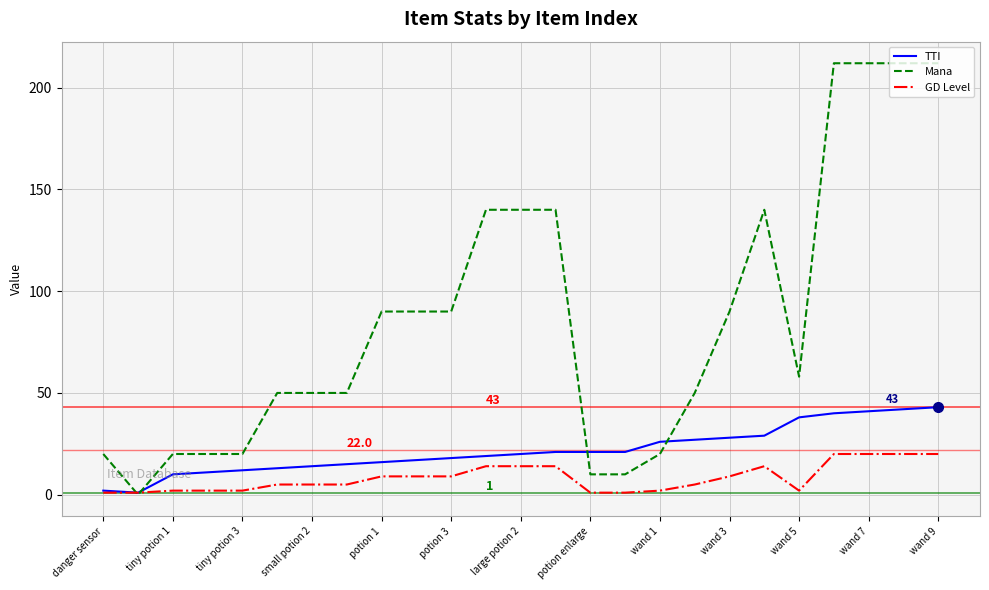

Rank the series by their maximum value, from lowest to highest.

GD Level, TTI, Mana